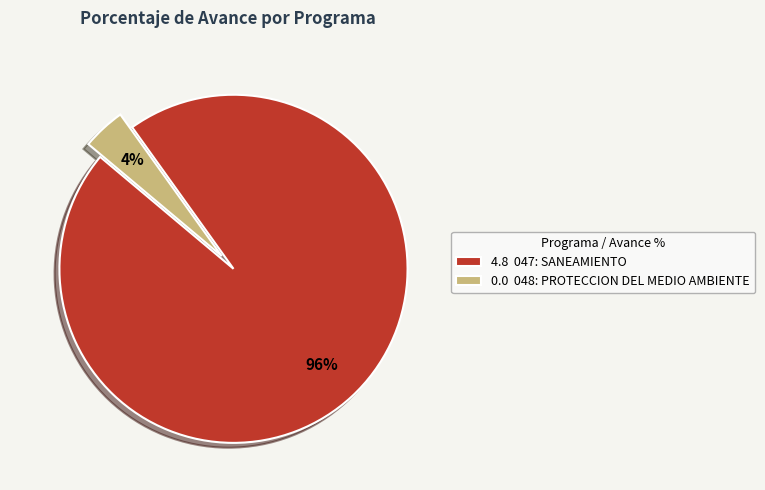

What percentage is the 4.8 047: SANEAMIENTO slice, to the nearest percent?

96%